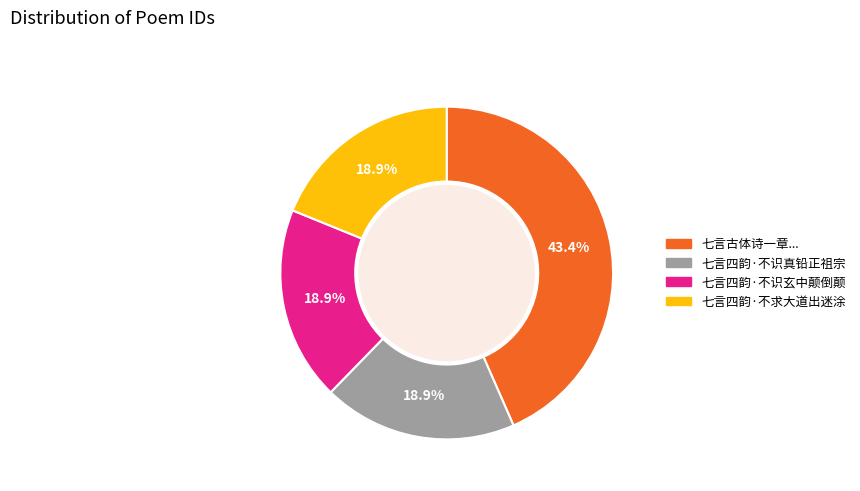

Does any single category account for the majority?

No